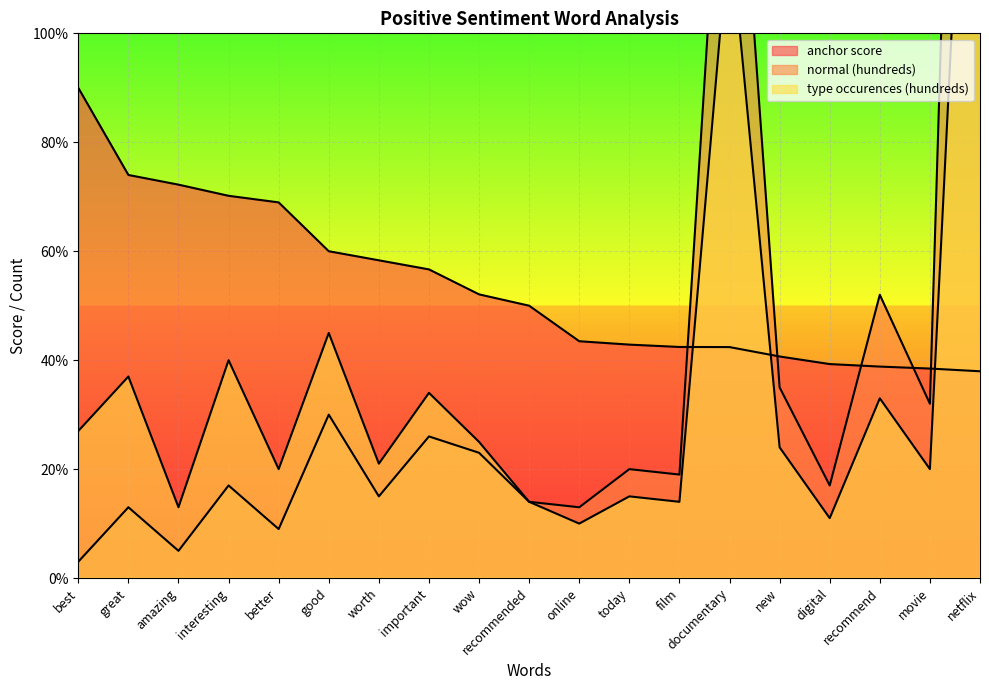

Which label corresponds to the smallest value in the chart?

best